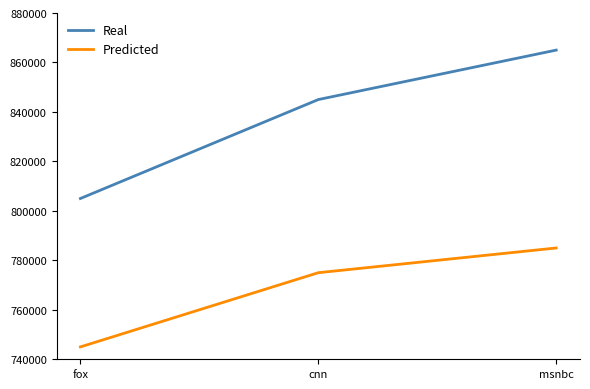

How many series are shown in this chart?

2